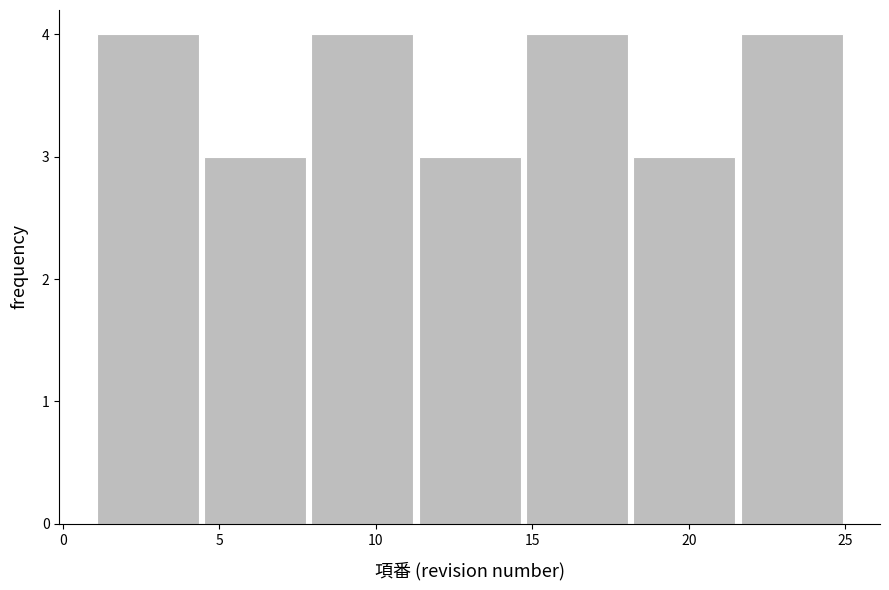

How tall is the bar that spans 8.0 to 11.5 on the x-axis? Neither the bar edges nor the heights are printed on the chart, so give them approximately, as read against the axes.

4